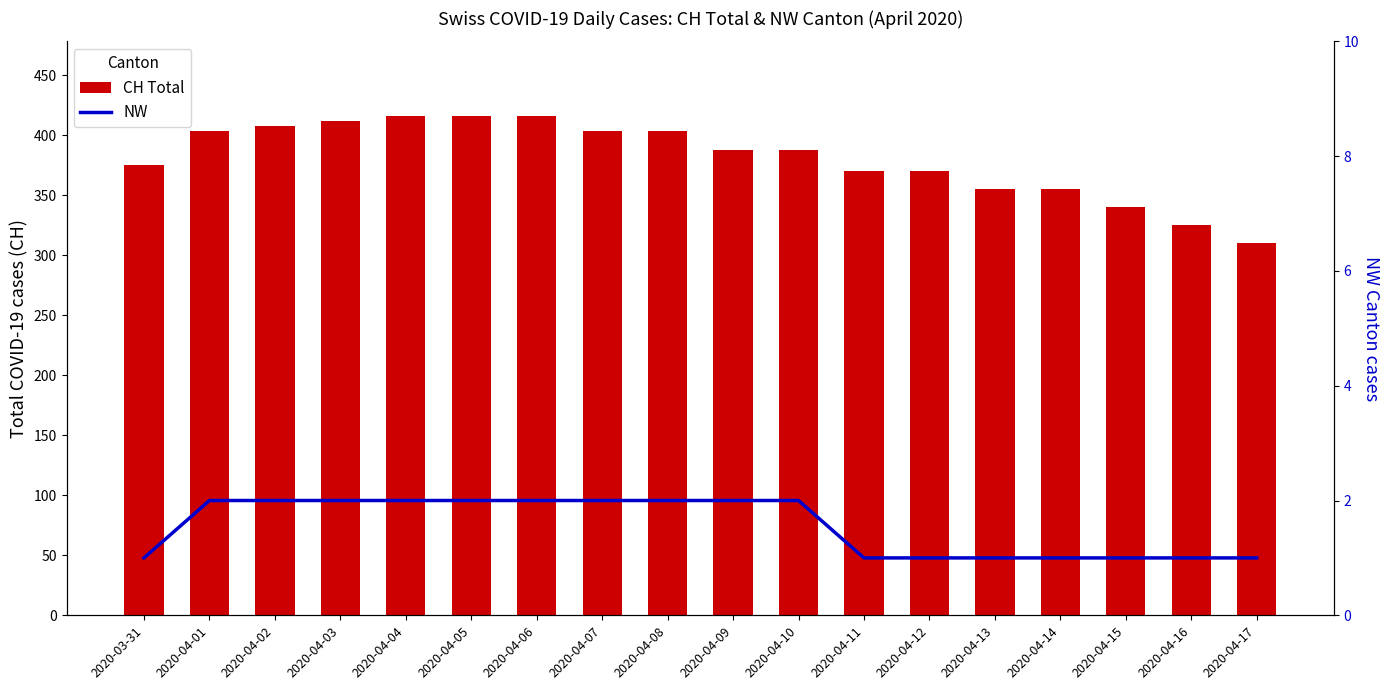

Which has a higher value, 2020-04-16 or 2020-04-09?

2020-04-09